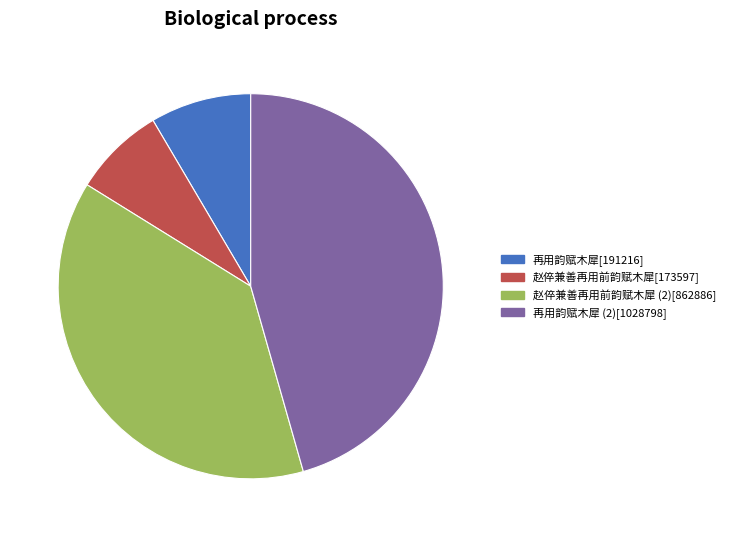

Is there a majority slice in this chart?

No